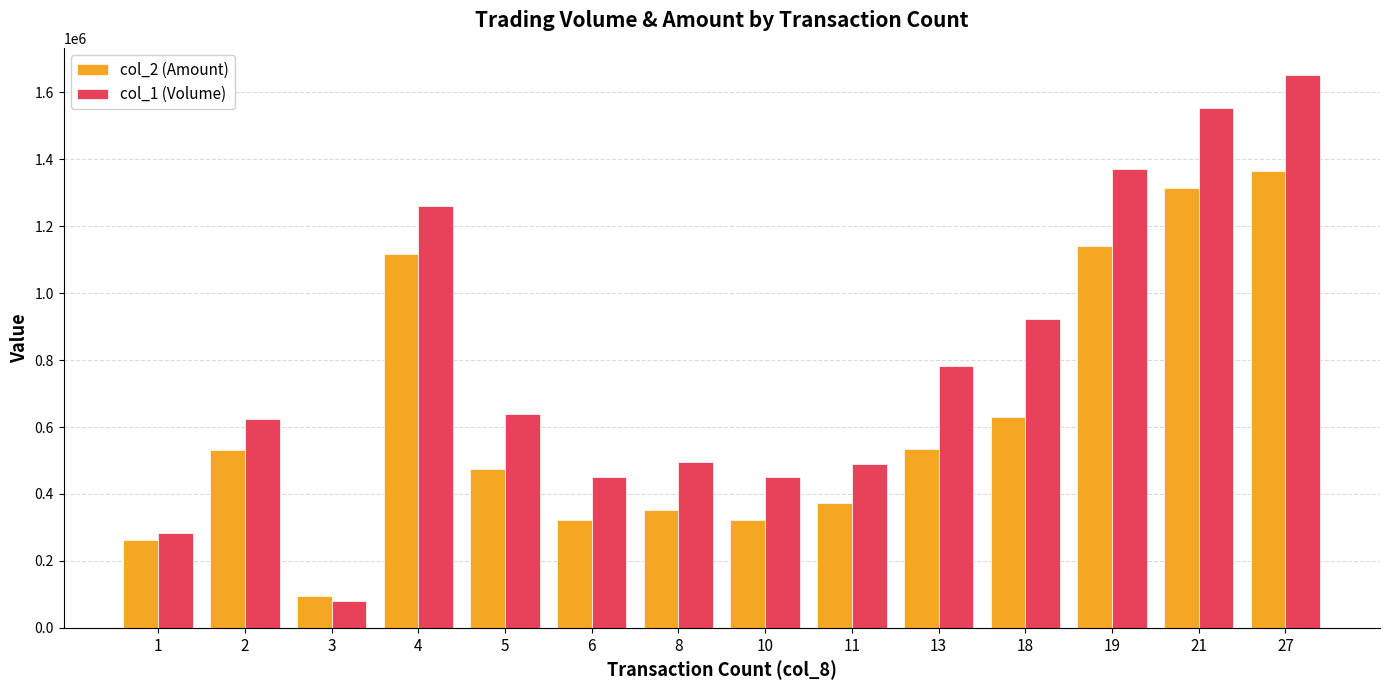

At which label does col_1 (Volume) first exceed 640000?

4